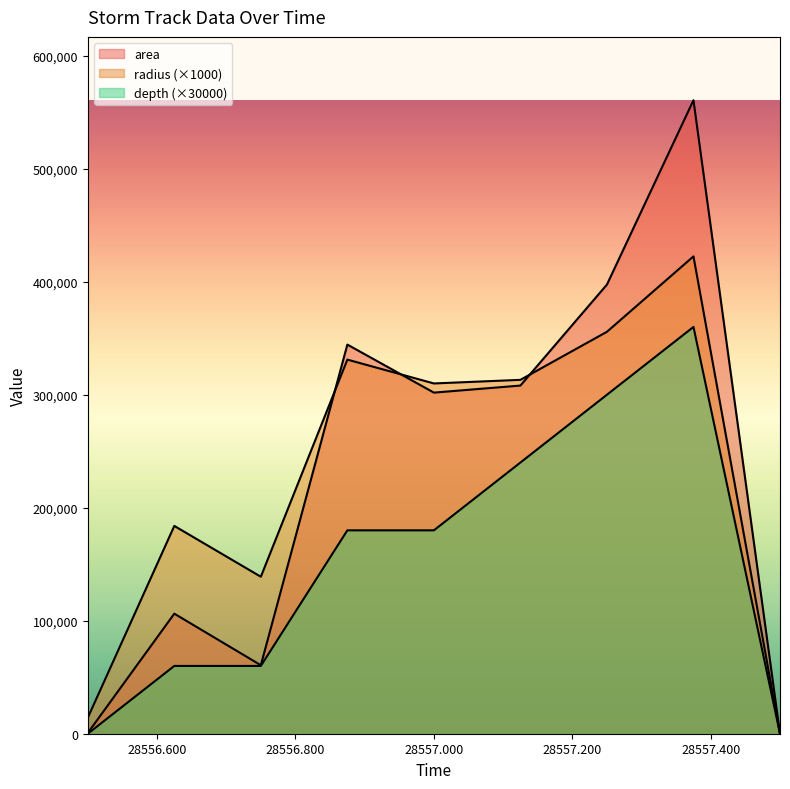

How many data points does each series have?

9